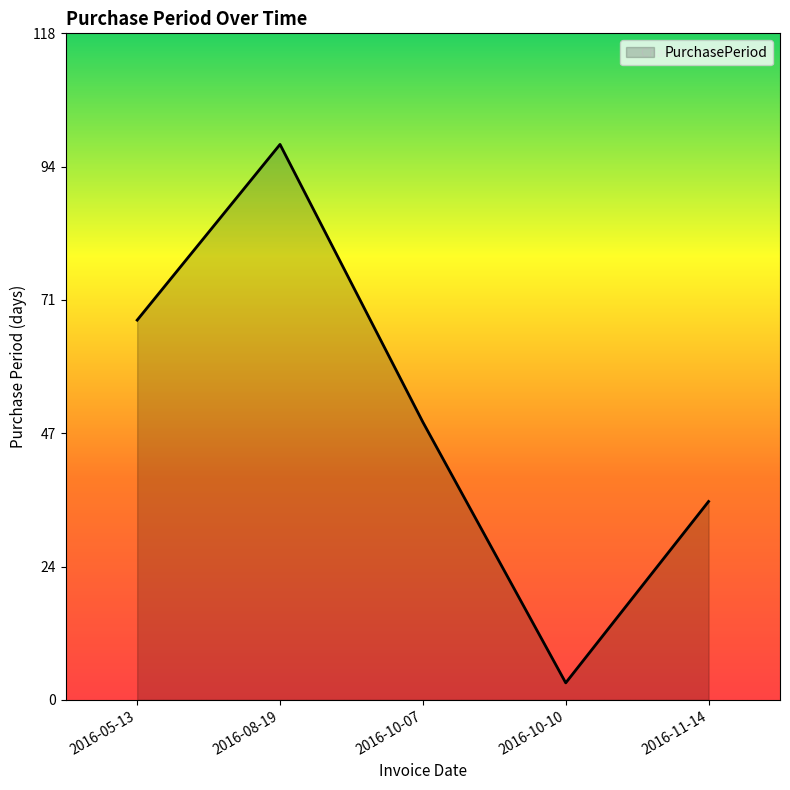

The value at 2016-08-19 is 130. True or false?

False